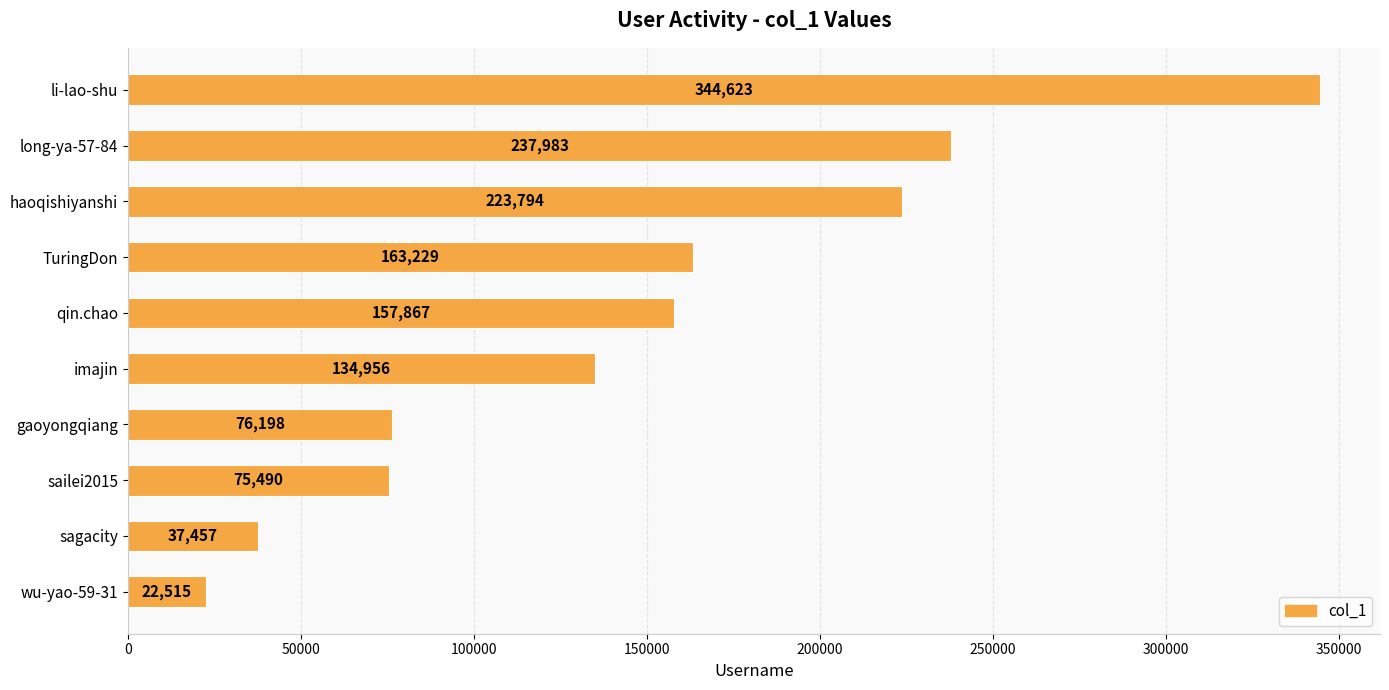

Rank the categories by value from lowest to highest.

wu-yao-59-31, sagacity, sailei2015, gaoyongqiang, imajin, qin.chao, TuringDon, haoqishiyanshi, long-ya-57-84, li-lao-shu